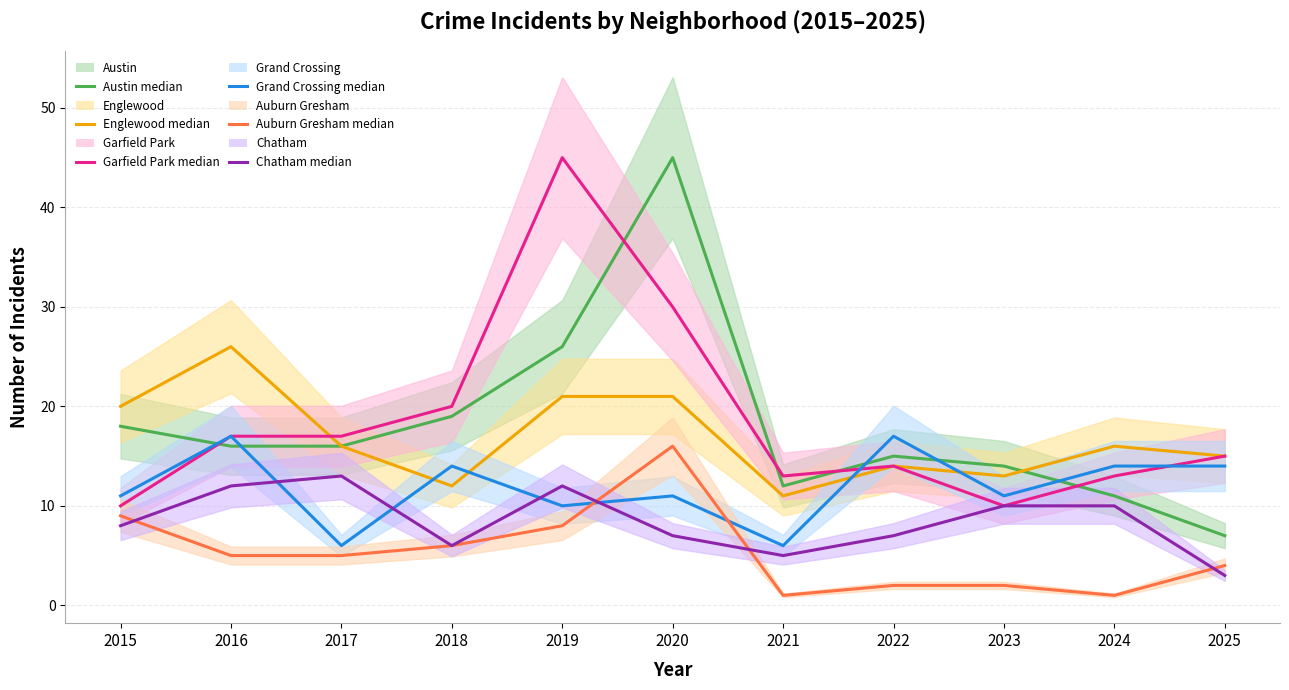

Between 2017 and 2015, which is larger?

2015